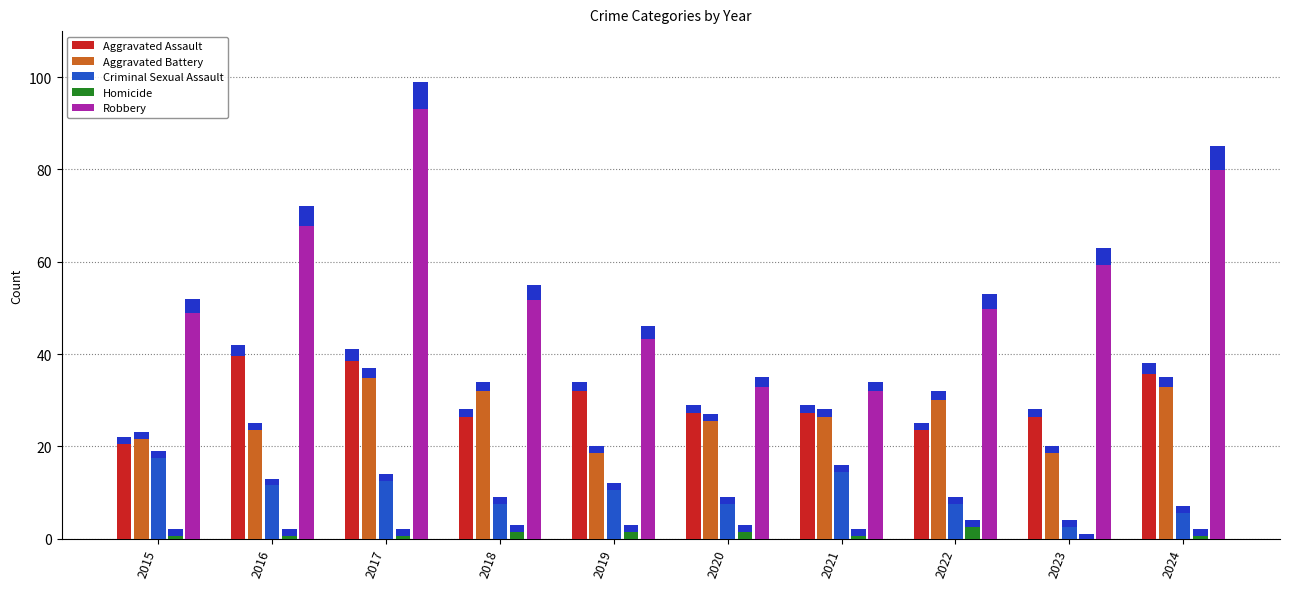

Reading left to right, what are all the values shown in this chart?

Aggravated Assault: 22	42	41	28	34	29	29	25	28	38
Aggravated Battery: 23	25	37	34	20	27	28	32	20	35
Criminal Sexual Assault: 19	13	14	9	12	9	16	9	4	7
Homicide: 2	2	2	3	3	3	2	4	1	2
Robbery: 52	72	99	55	46	35	34	53	63	85